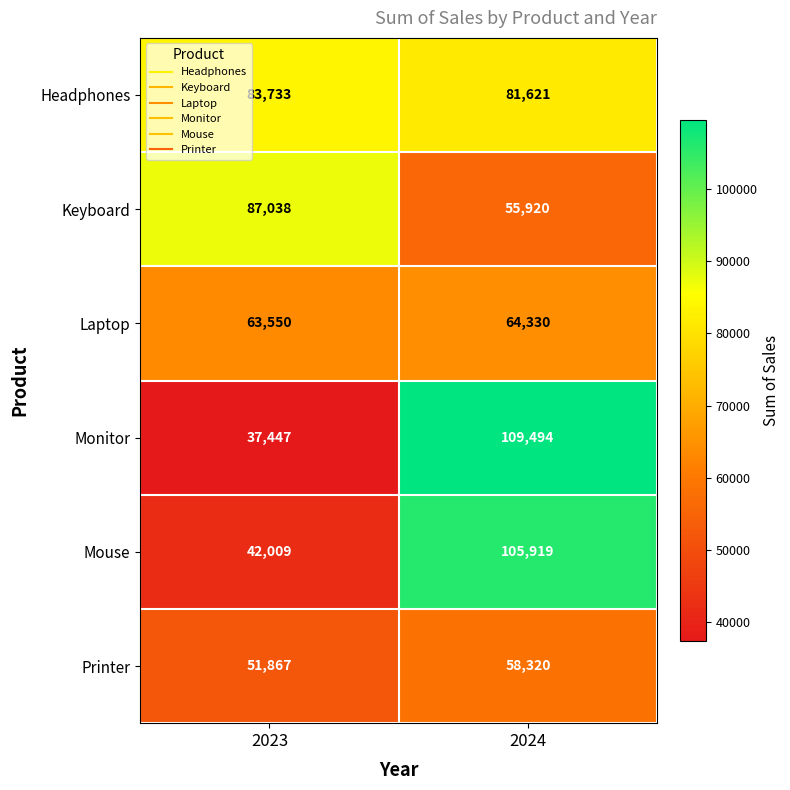

List the series in order of their peak value, highest first.

Monitor, Mouse, Keyboard, Headphones, Laptop, Printer